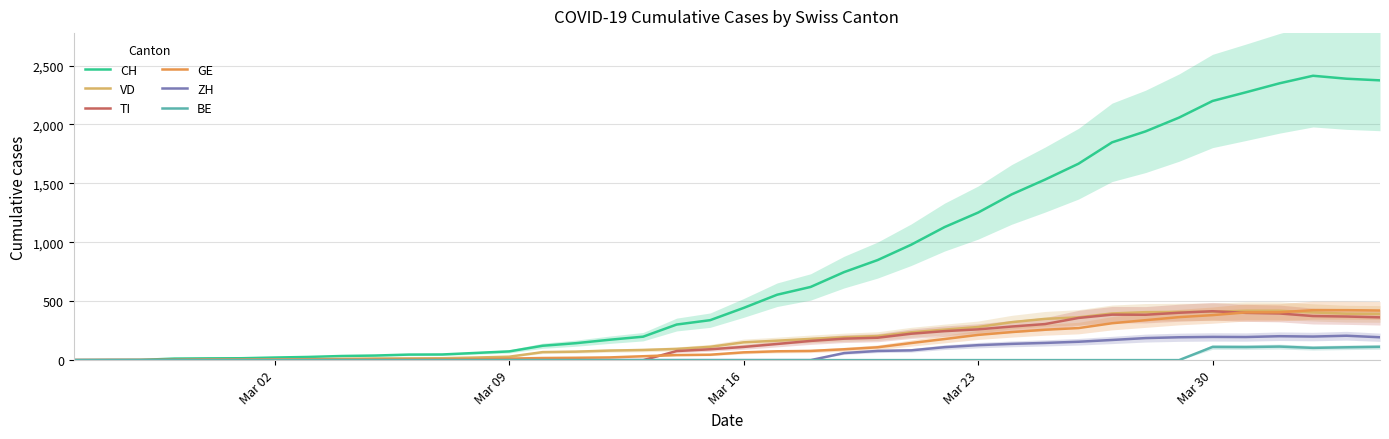

What are all the series names shown in the legend?

CH, VD, TI, GE, ZH, BE